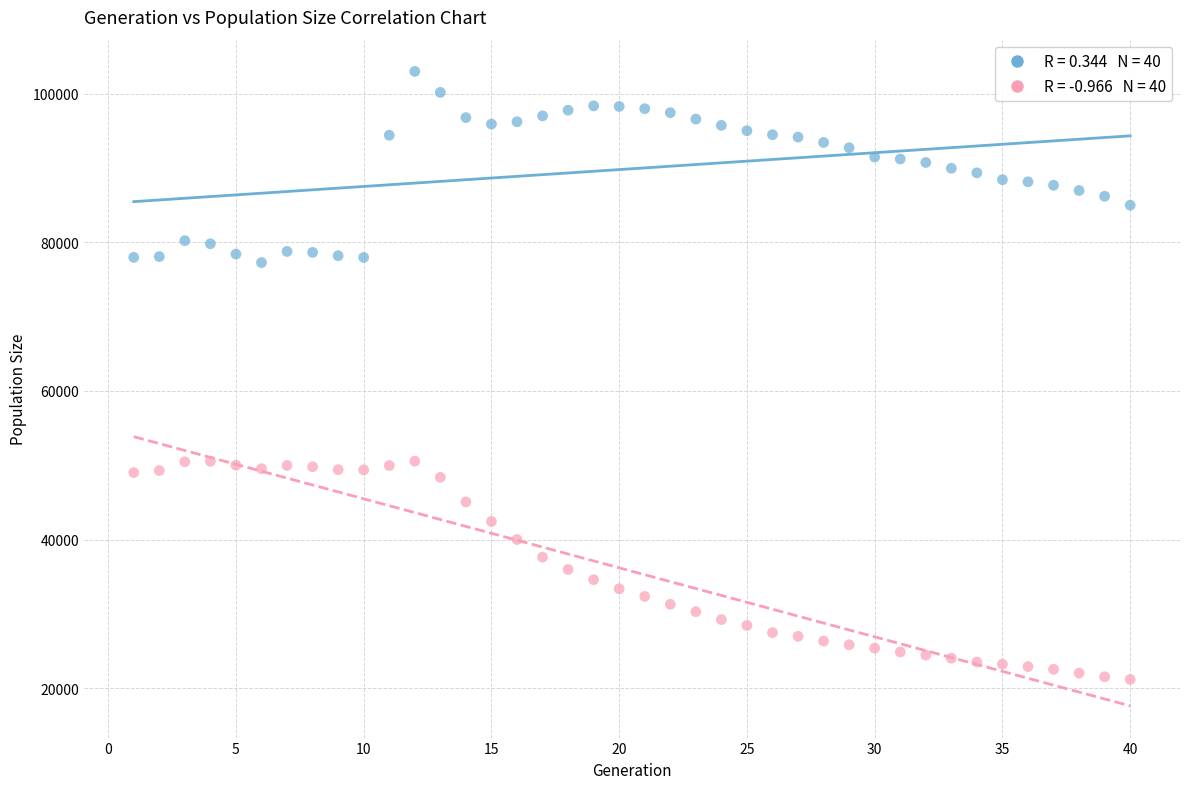

Across all data points, what is the range of X values (max minus min)?

39